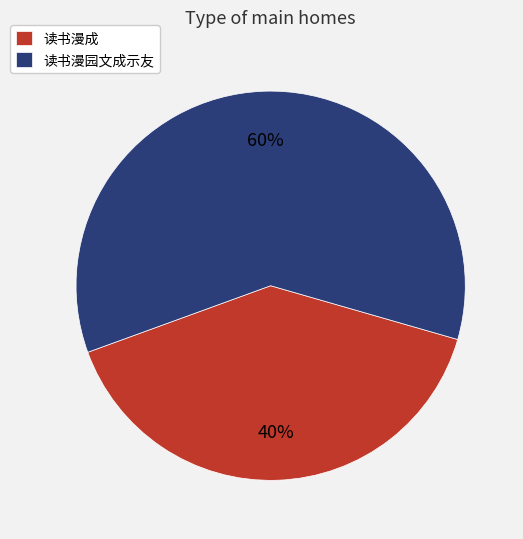

To the nearest percent, what is the difference between the 读书漫园文成示友 and 读书漫成 slice percentages?

20%